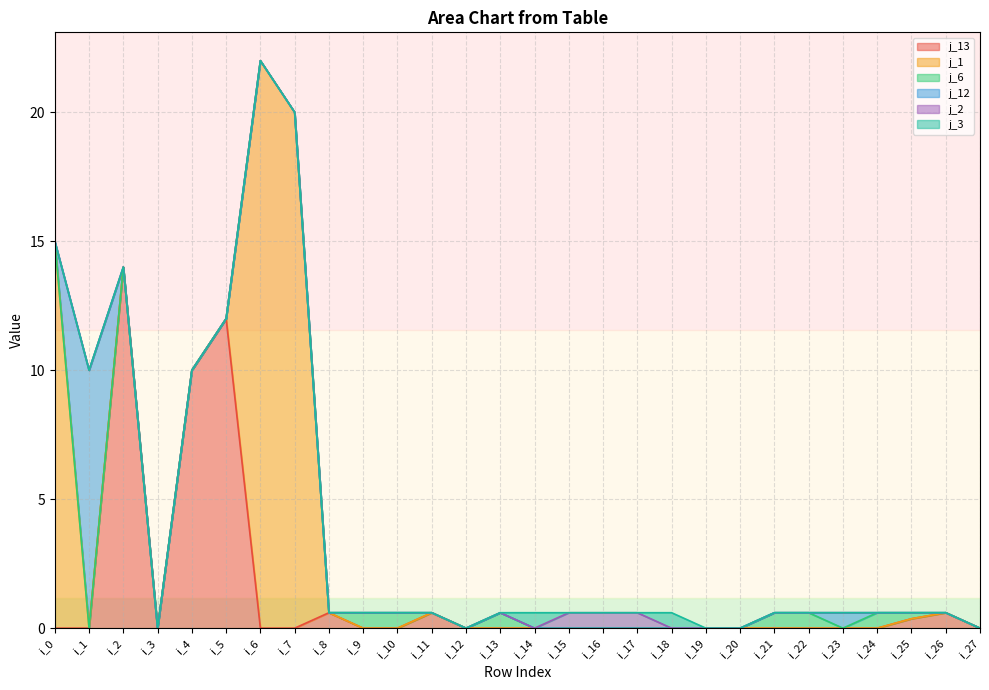

Does the chart display data point markers on the line(s)?

No